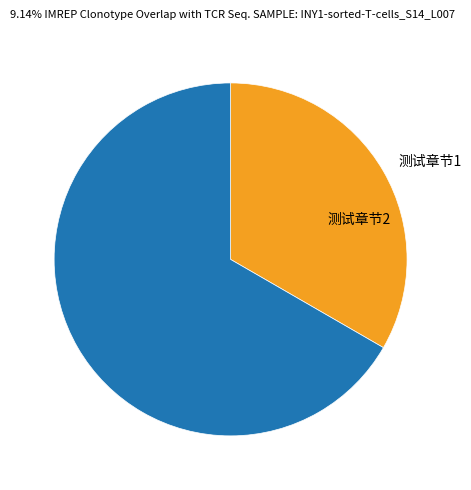

Combined, do 测试章节1 and 测试章节2 account for over 50%?

Yes